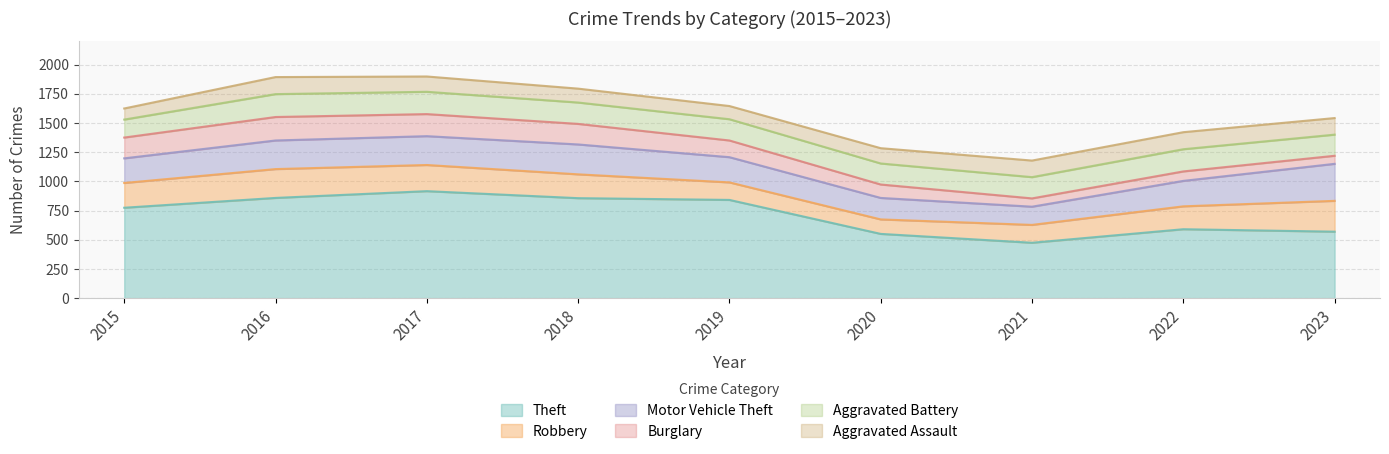

Which category has the highest value across all series?

2017